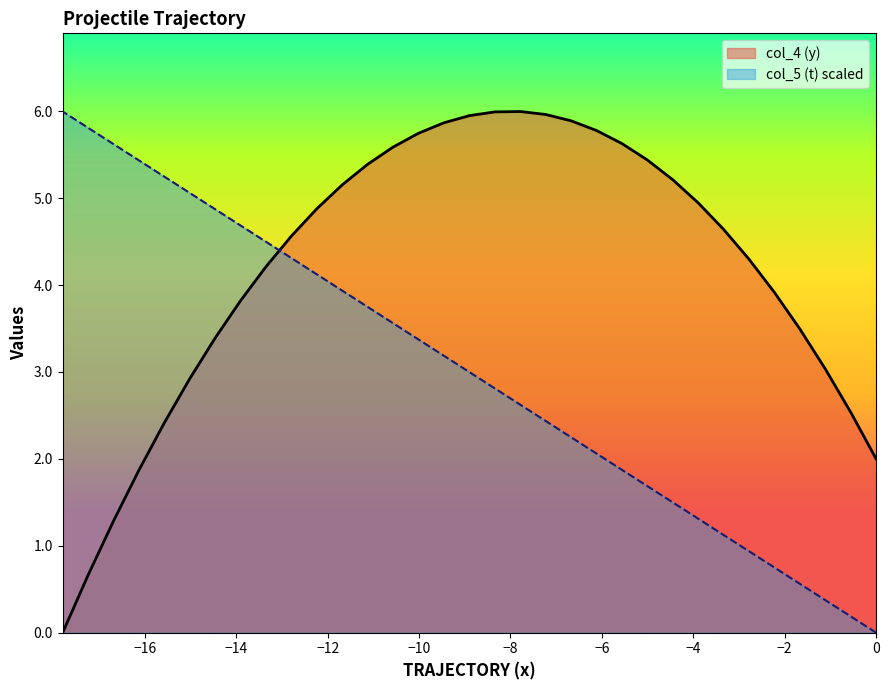

How many lines are shown in the chart?

2